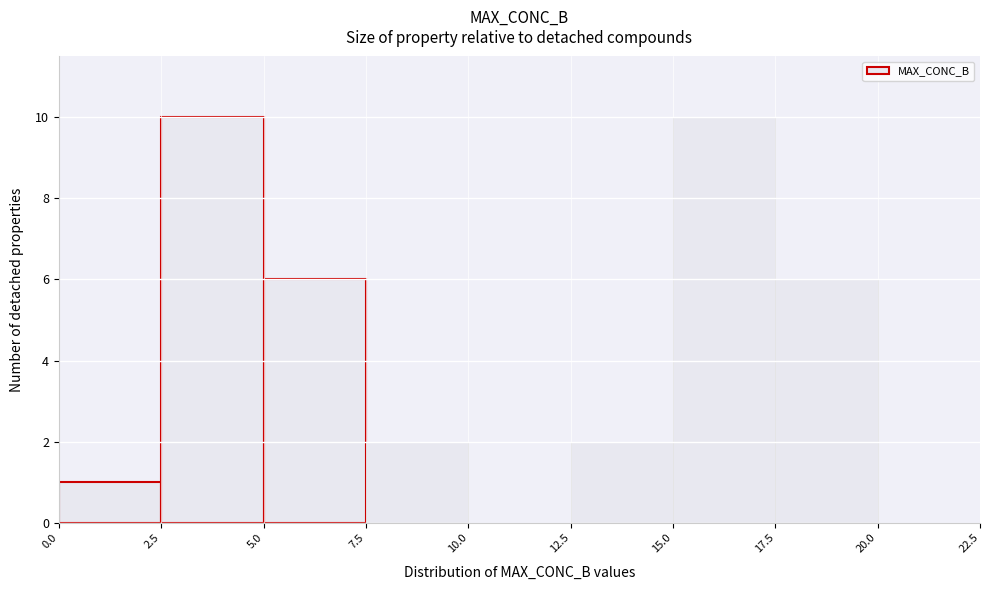

Reading left to right, transcribe this chart: for each bar, give the range it covers on the x-axis and its height. The values are not printed on the chart, so give them approximately, as read against the axis.

0.0 to 2.5: 1
2.5 to 5.0: 10
5.0 to 7.5: 6
7.5 to 10.0: 2
10.0 to 12.5: 0
12.5 to 15.0: 2
15.0 to 17.5: 10
17.5 to 20.0: 6
20.0 to 22.5: 0